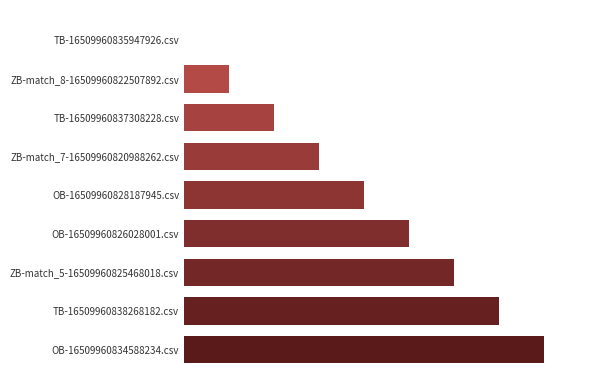

What is the greatest value displayed?

8